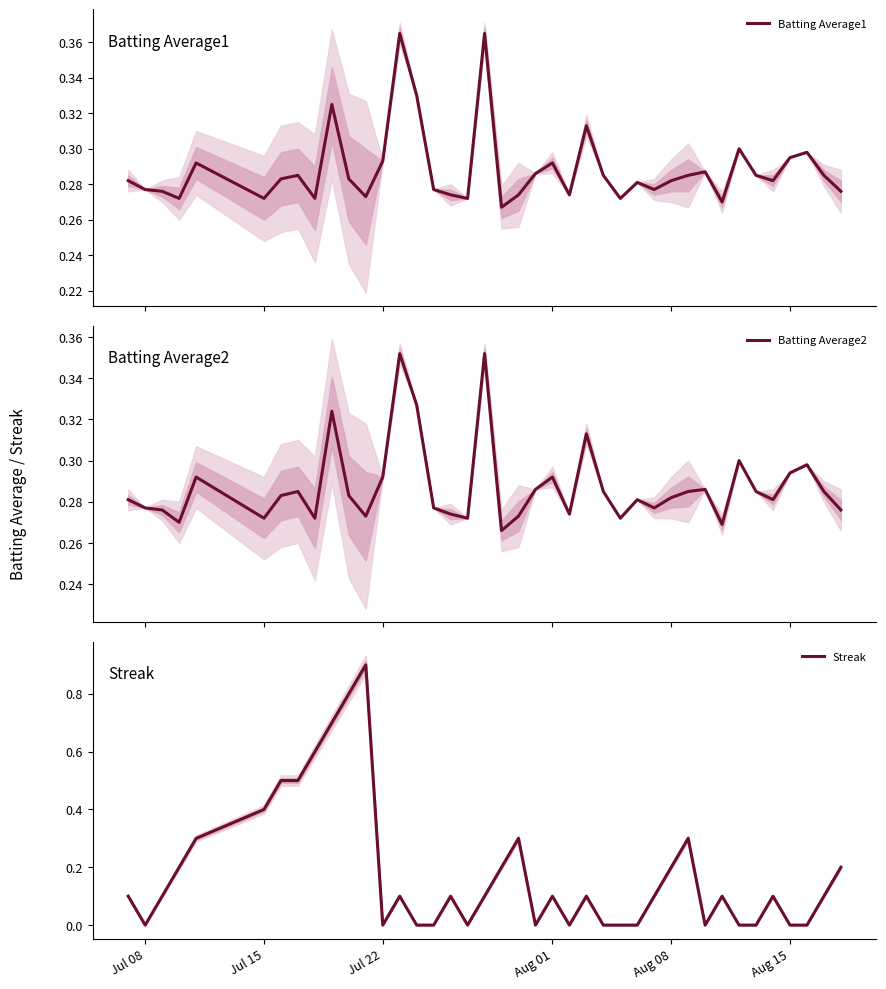

The Streak series shows 0.1 at Aug 08. True or false?

False